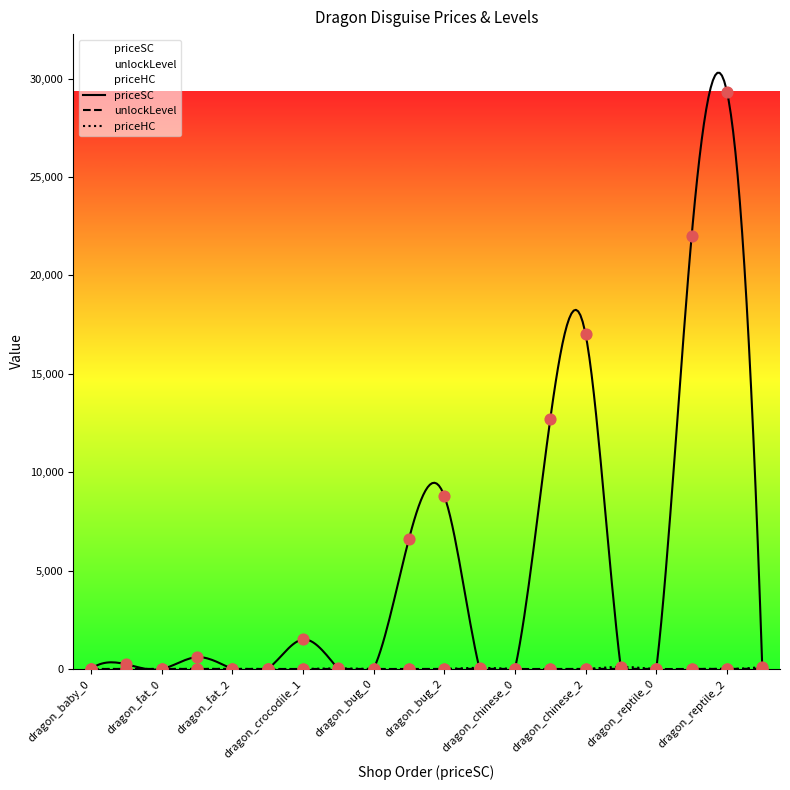

What are all the series names shown in the legend?

priceSC, unlockLevel, priceHC